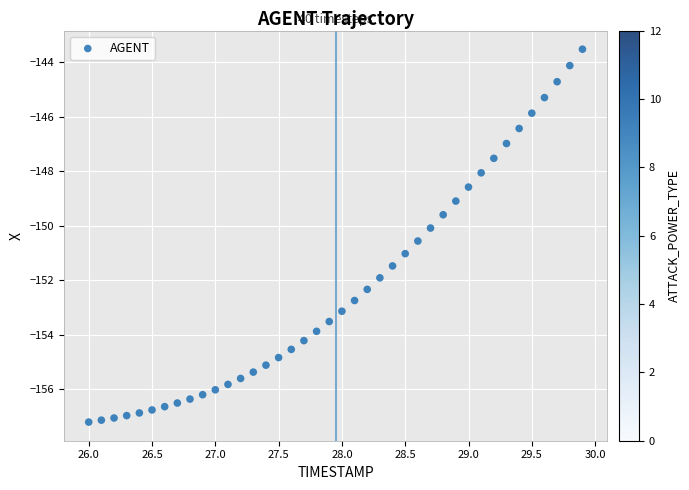

What is the range of X values (max minus min)?

3.9